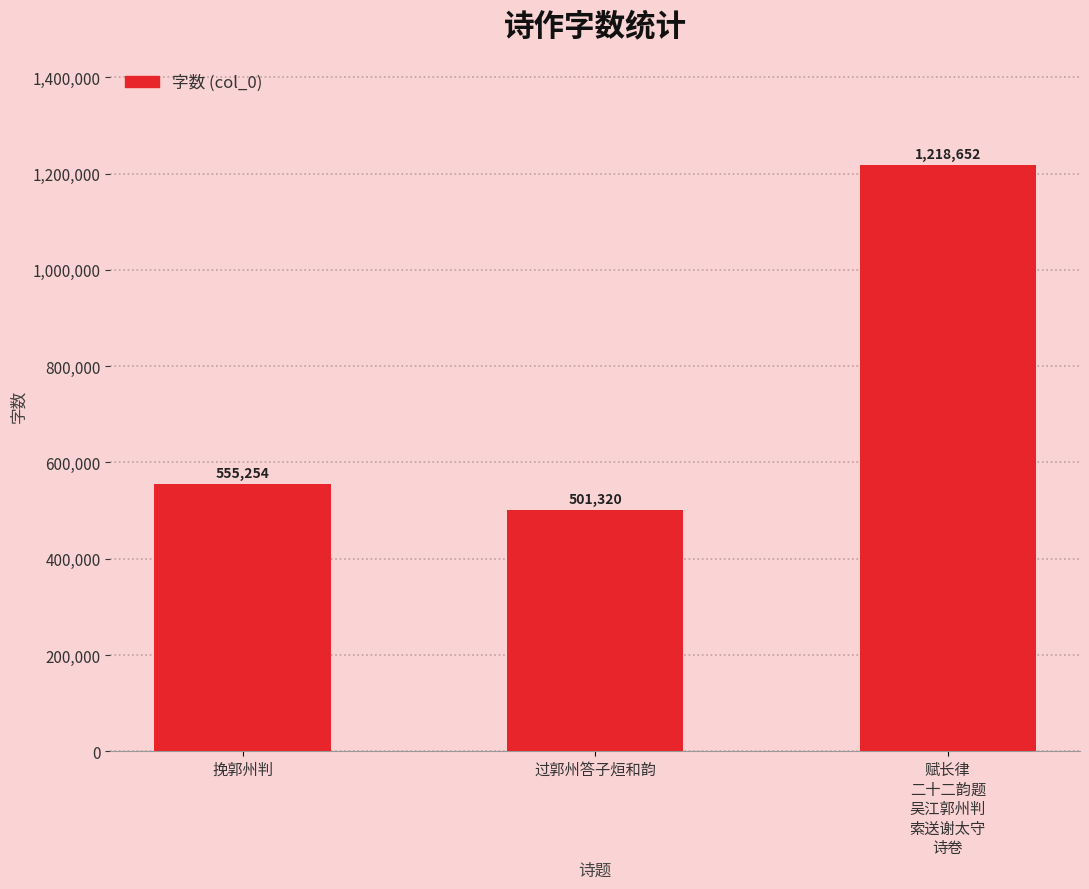

What is the value of the 3rd bar from the left?

1218652